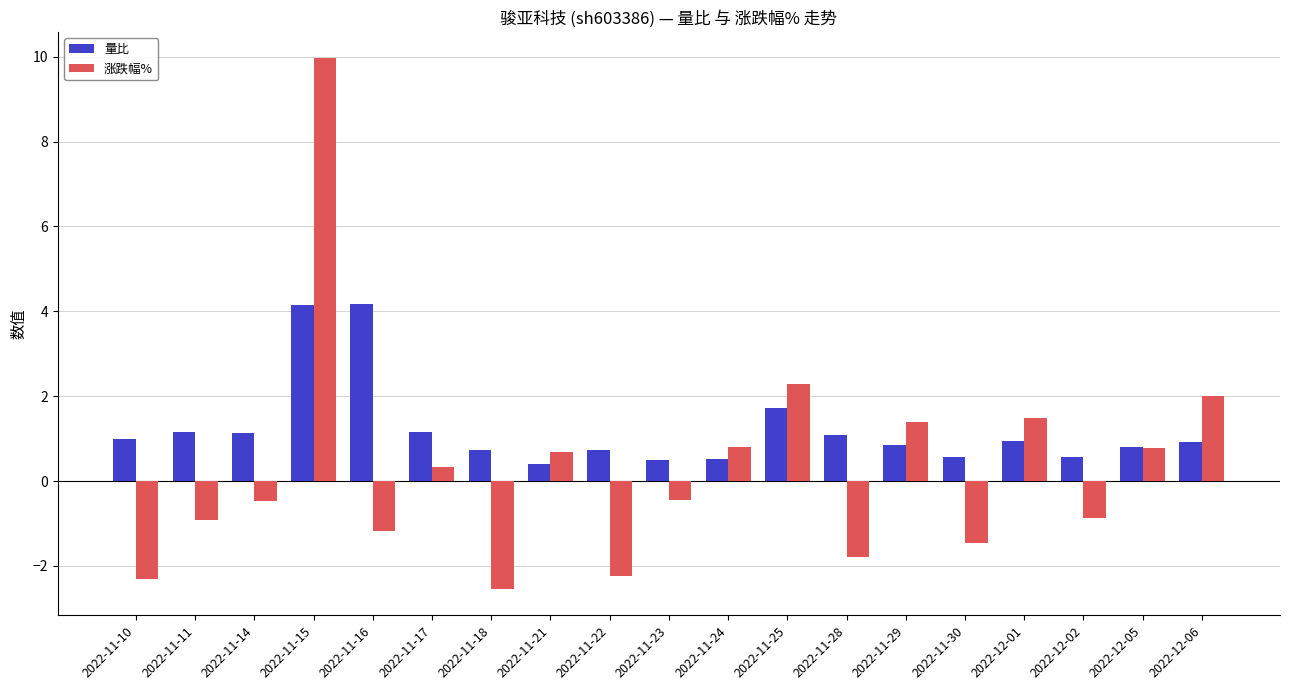

What is the label of the 13th bar from the left?

2022-11-28